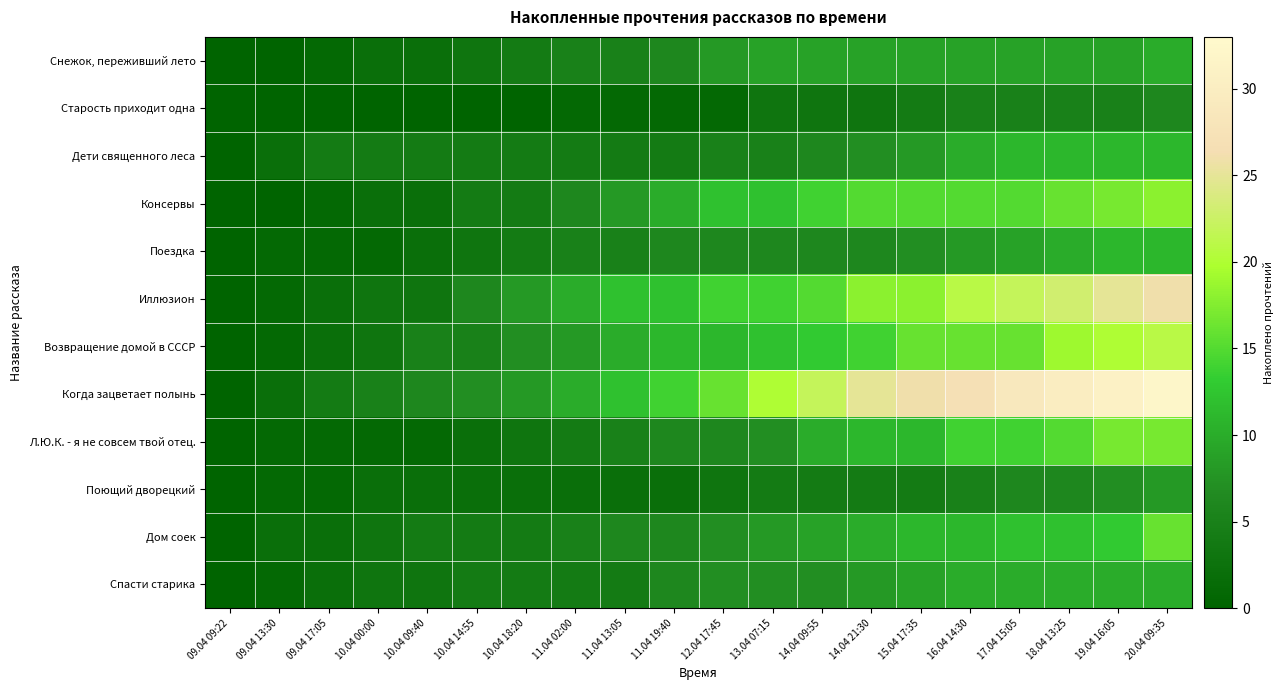

Which label corresponds to the smallest value in the chart?

09.04 09:22